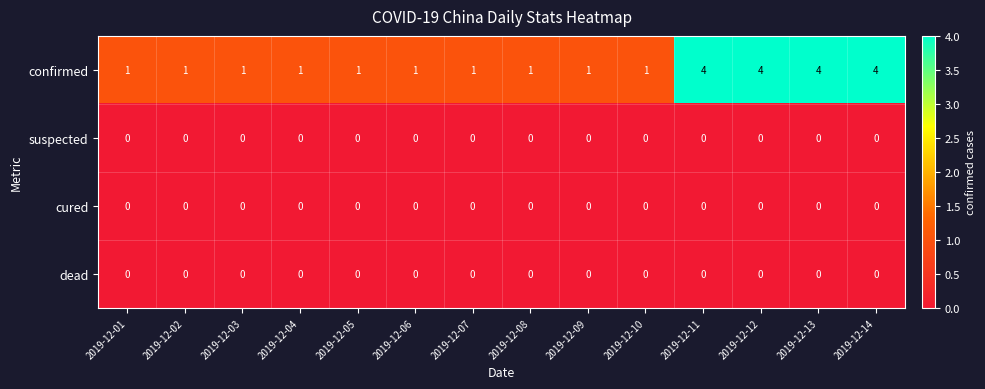

Which series has the largest total across all categories?

confirmed